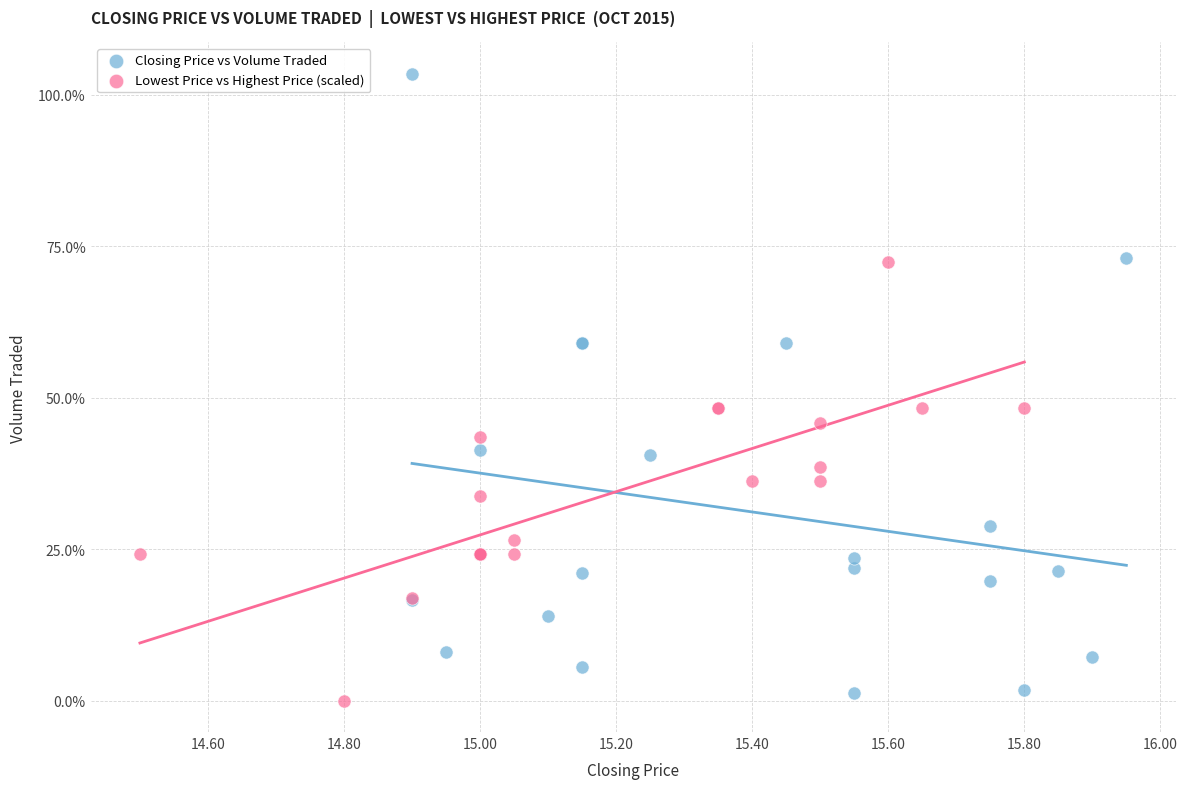

Which series reaches the maximum Y coordinate?

Closing Price vs Volume Traded